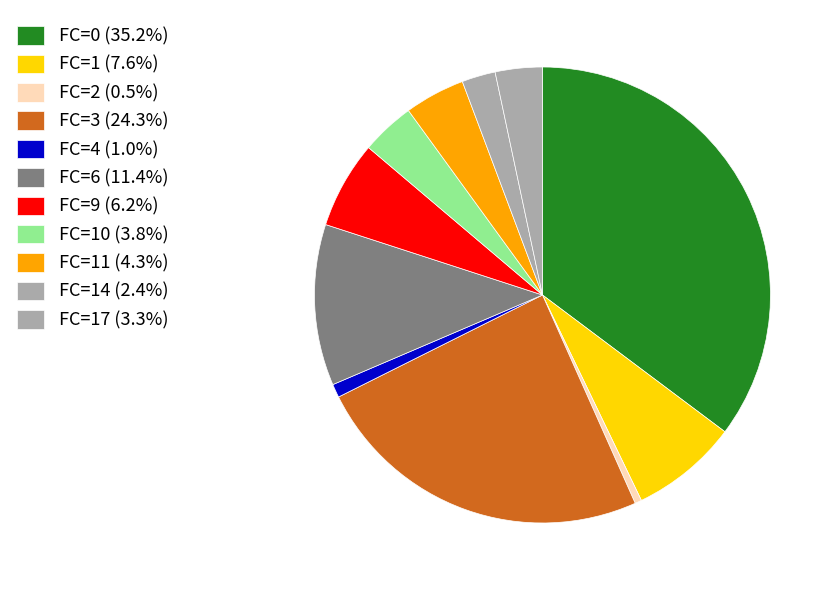

What is the smallest slice in the pie chart?

FC=2